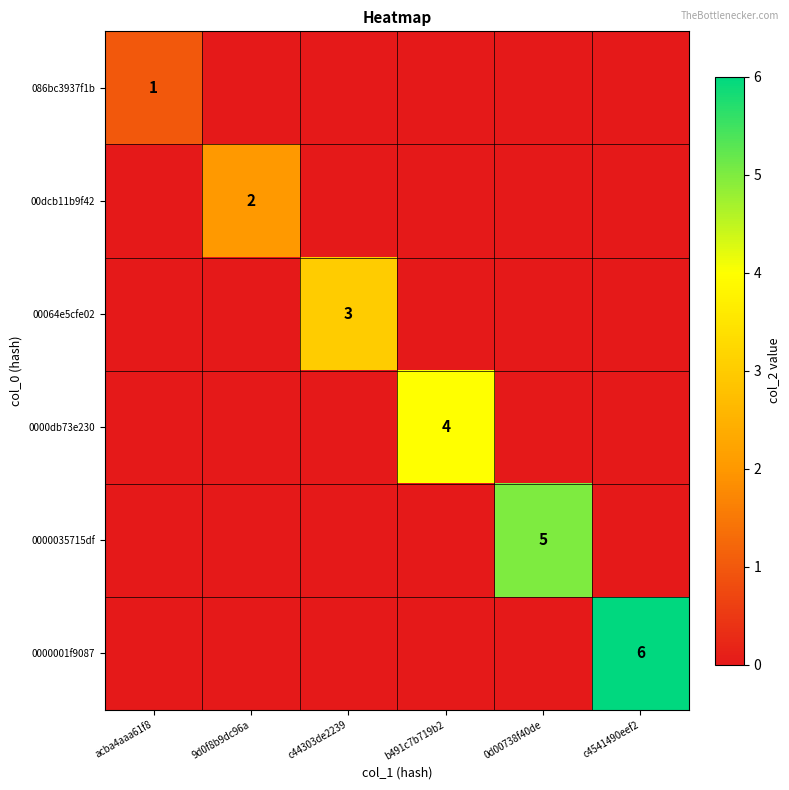

The value of 00dcb11b9f42 at 9d0f8b9dc96a is 3. True or false?

False